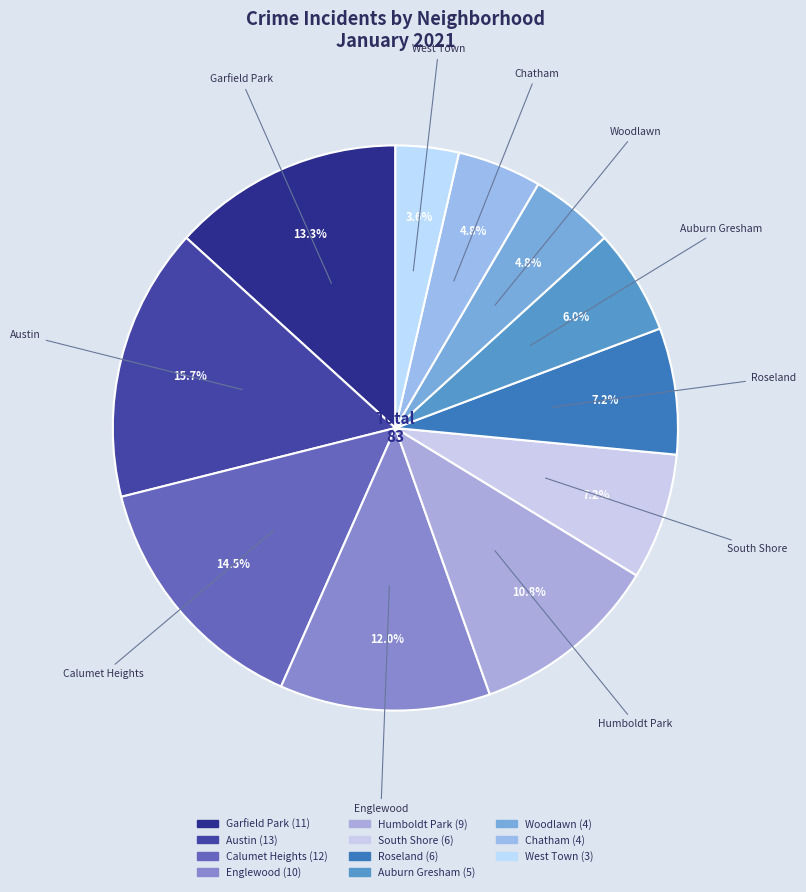

How many slices are in this pie chart?

11